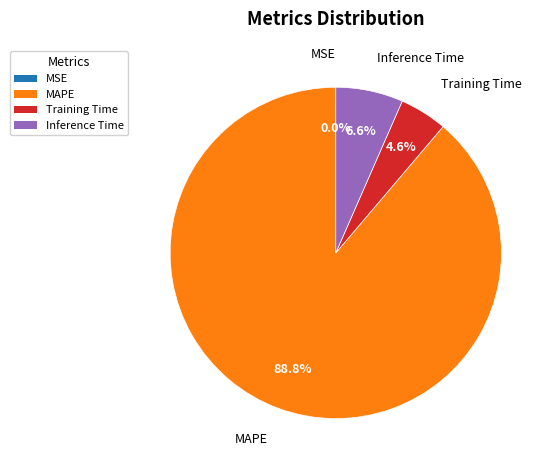

What is the majority slice?

MAPE